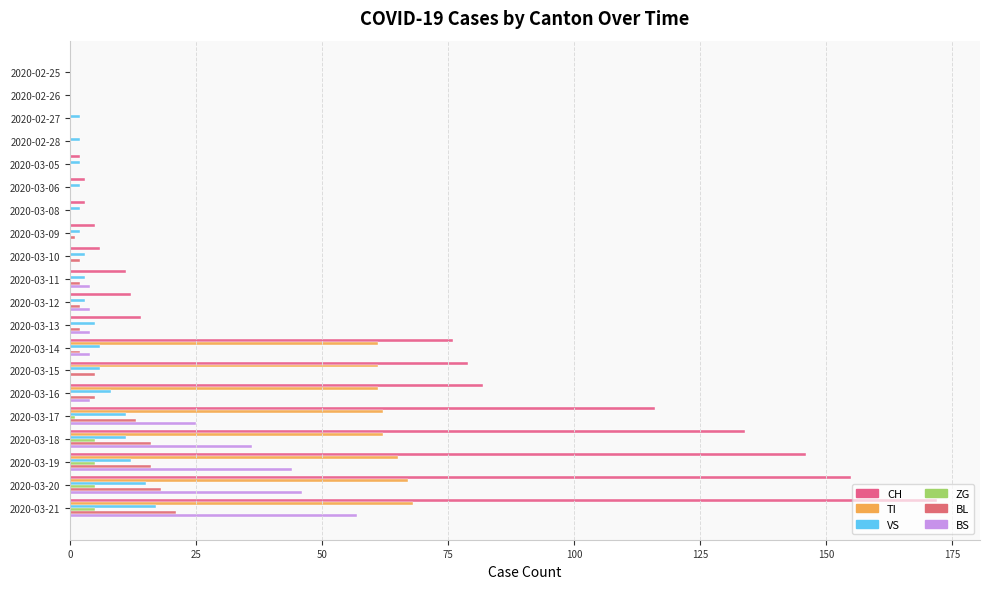

How many data points does each series have?

20